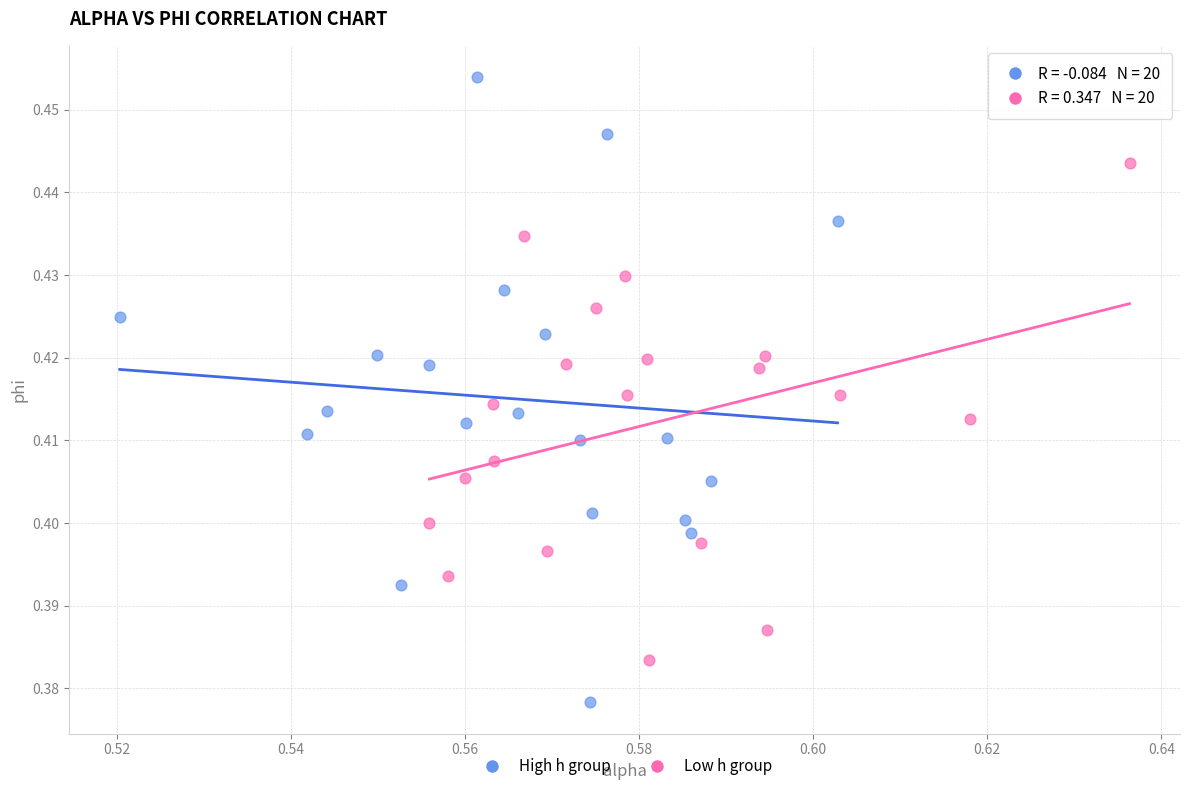

Which series has the widest spread of Y values?

High h group